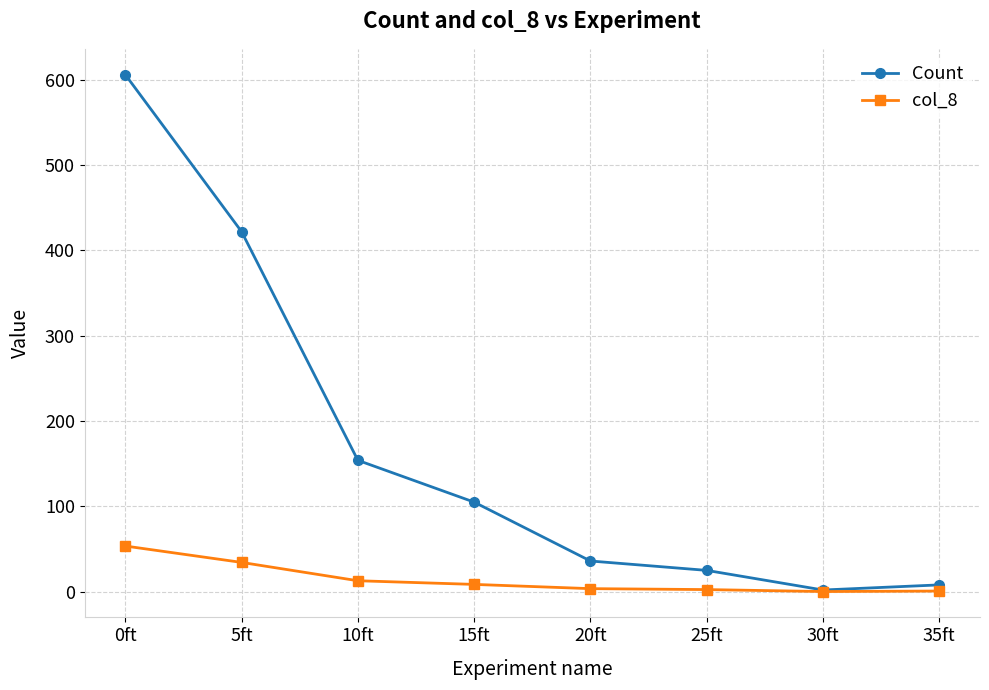

What is the label of the 7th point from the right?

5ft